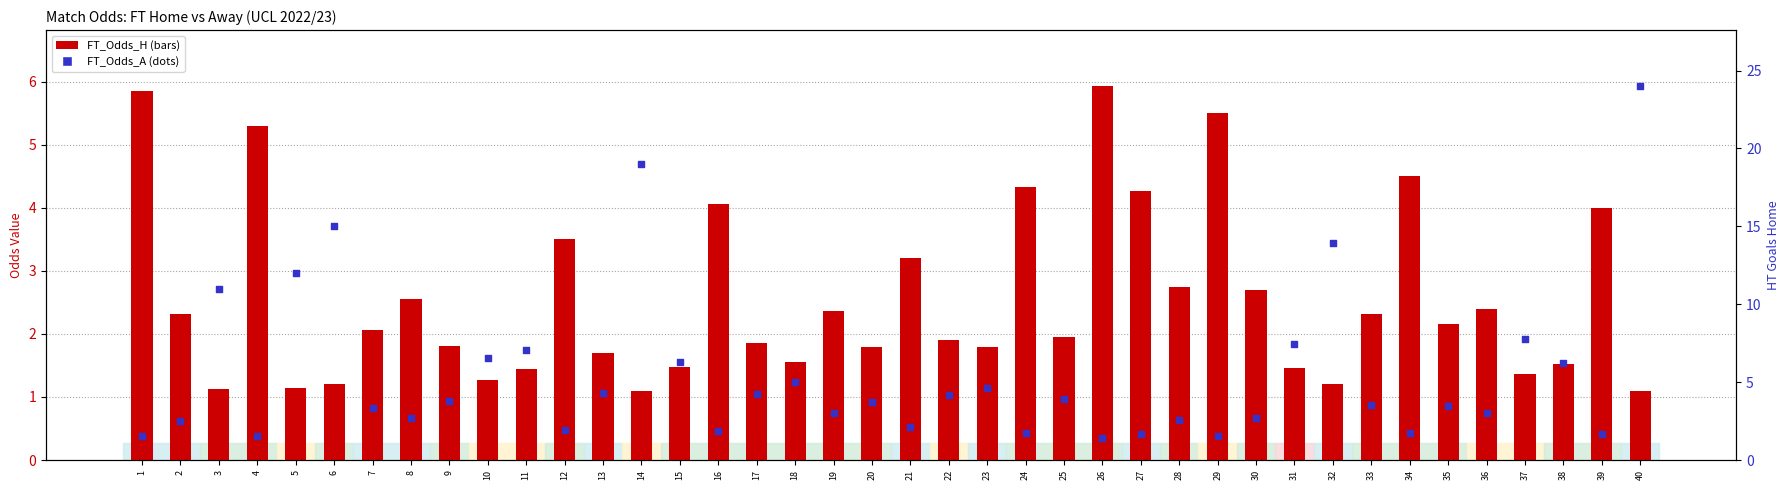

Which series contains the lowest Y value?

FT_Odds_H